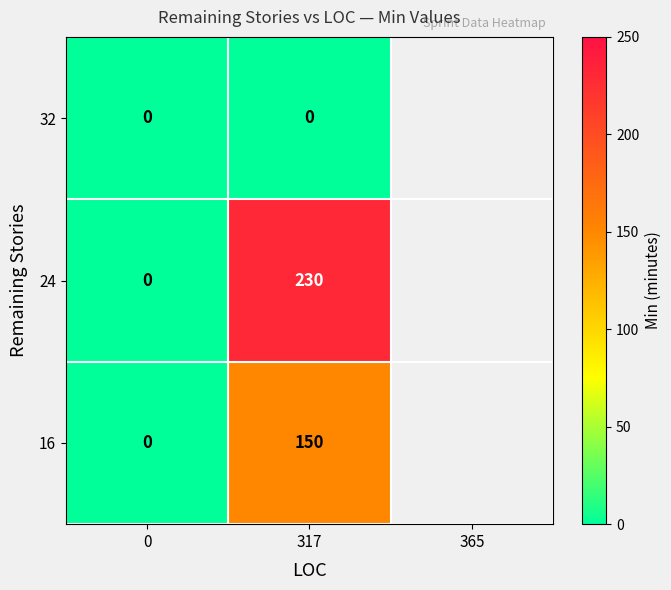

Which series changed the most between 0 and 317?

24